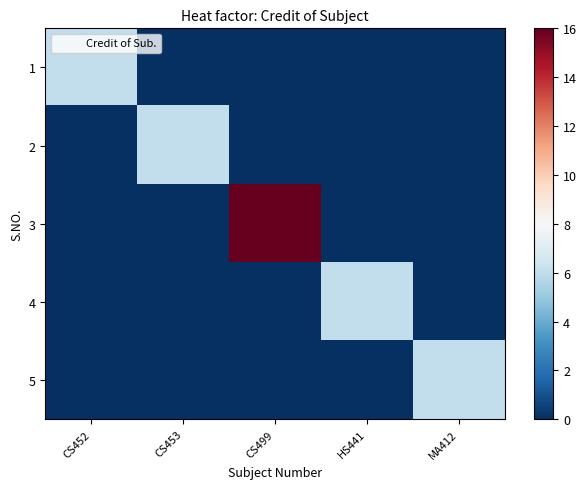

Which series changed the most between CS452 and HS441?

1